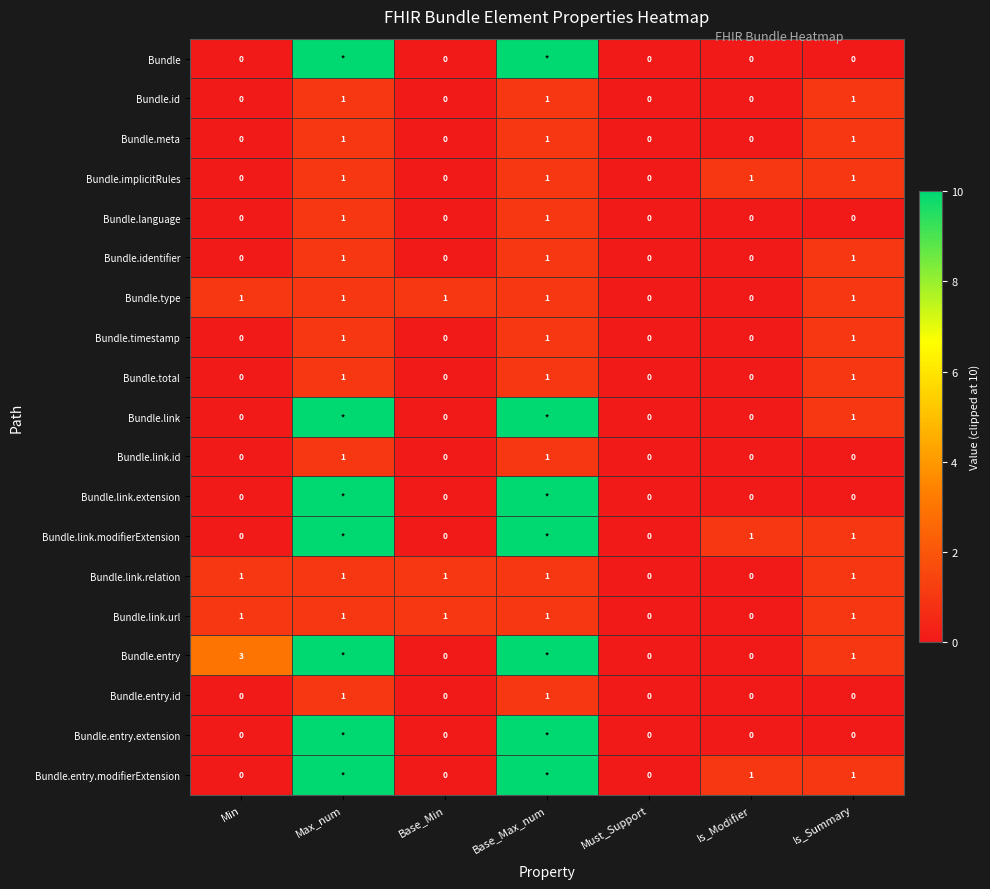

Which series changed the most between Min and Is_Summary?

Bundle.entry